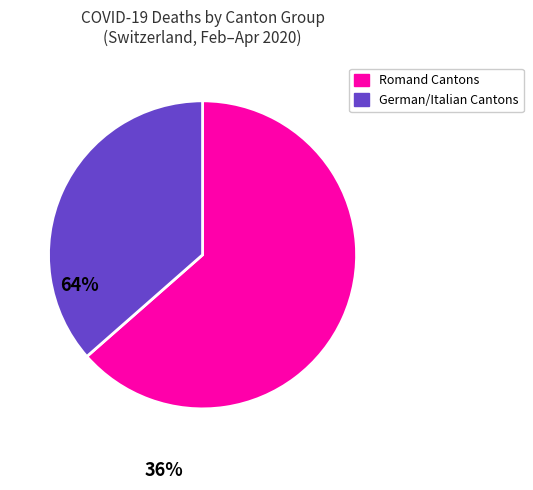

Count the number of slices in the pie.

2